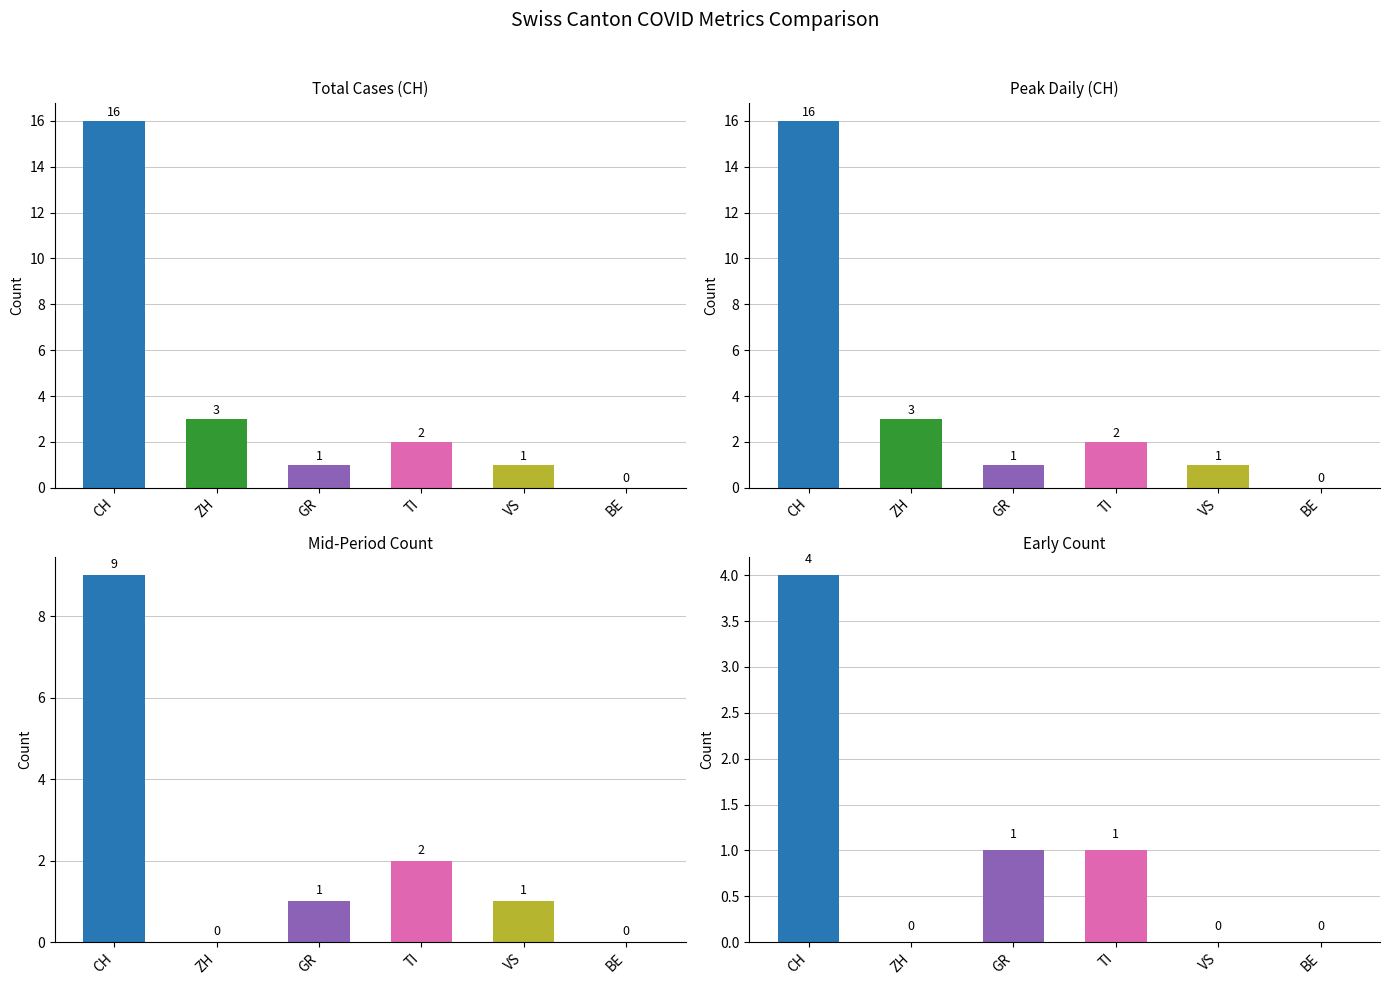

How many bars are there in each group?

6